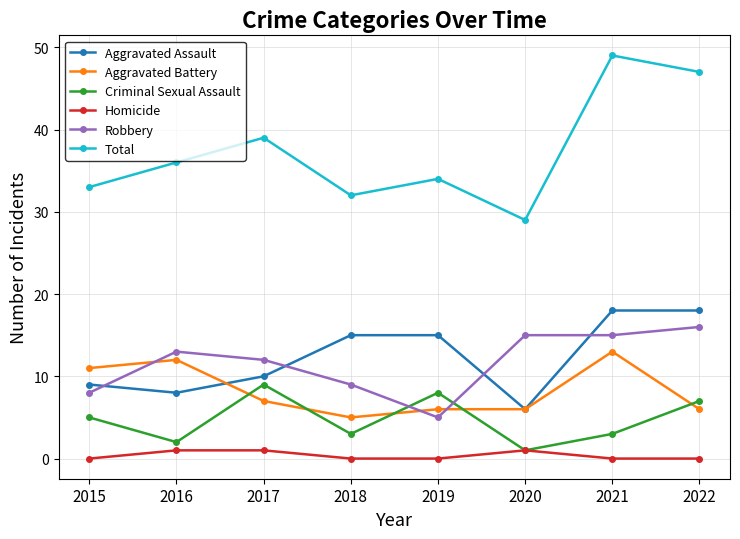

At which label is Total closest to 39?

2017